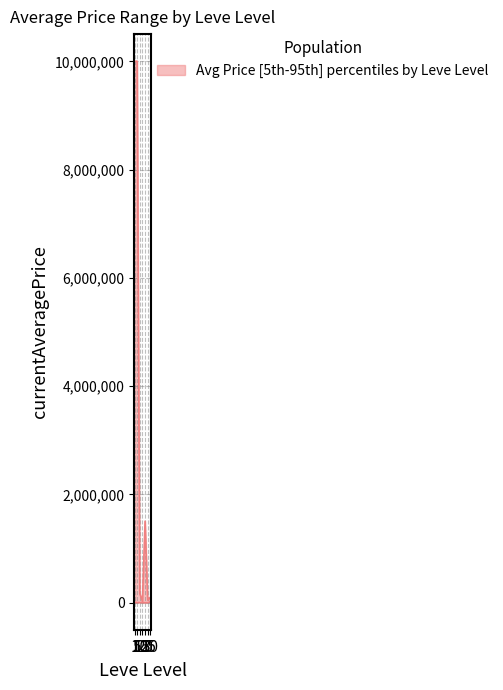

Is the value of avg_price_upper at 30 greater than the value of avg_price_lower at 15?

Yes